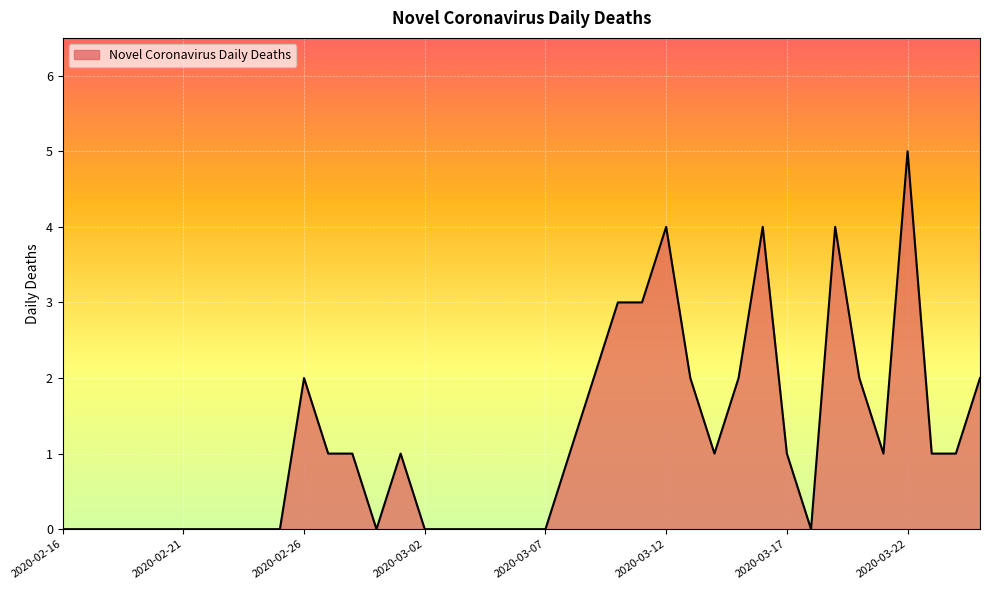

What is the difference between the maximum and minimum values?

5